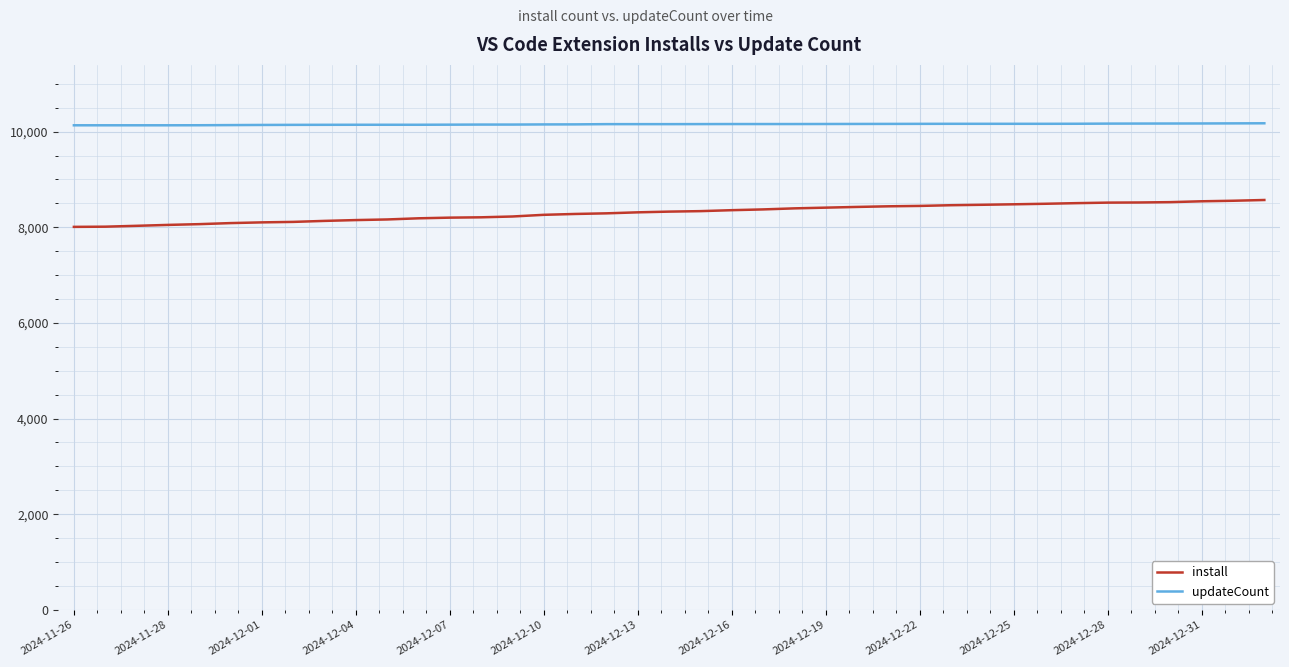

Rank the series by their average value, from lowest to highest.

install, updateCount